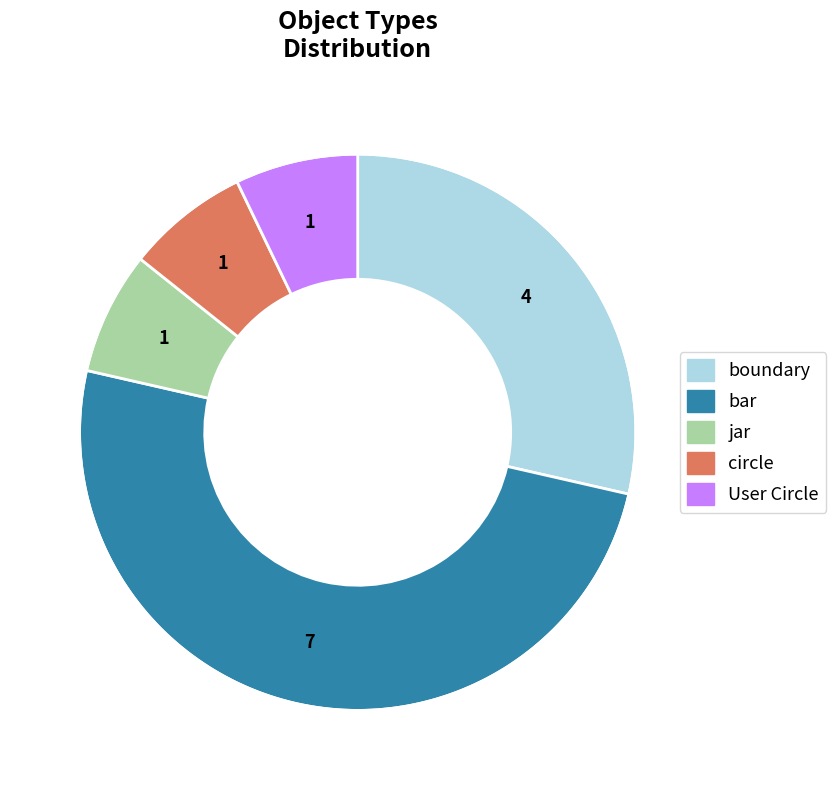

Which slice is the largest?

bar